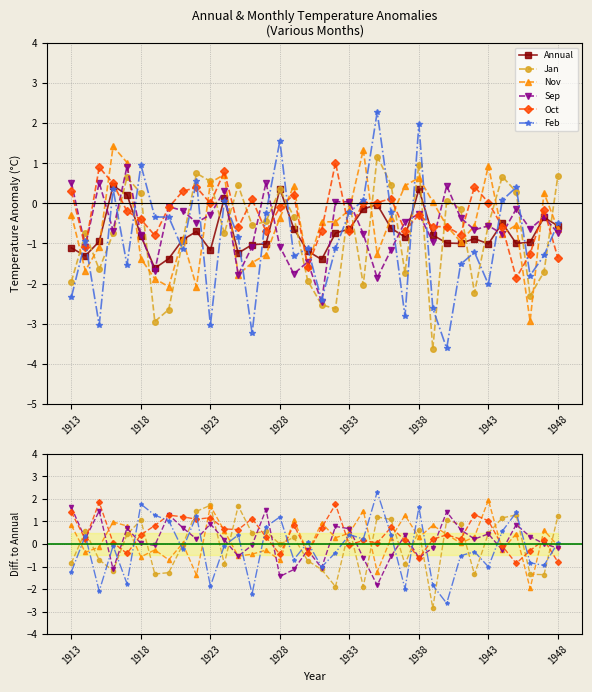

What is the highest value of the Oct series?

1.9